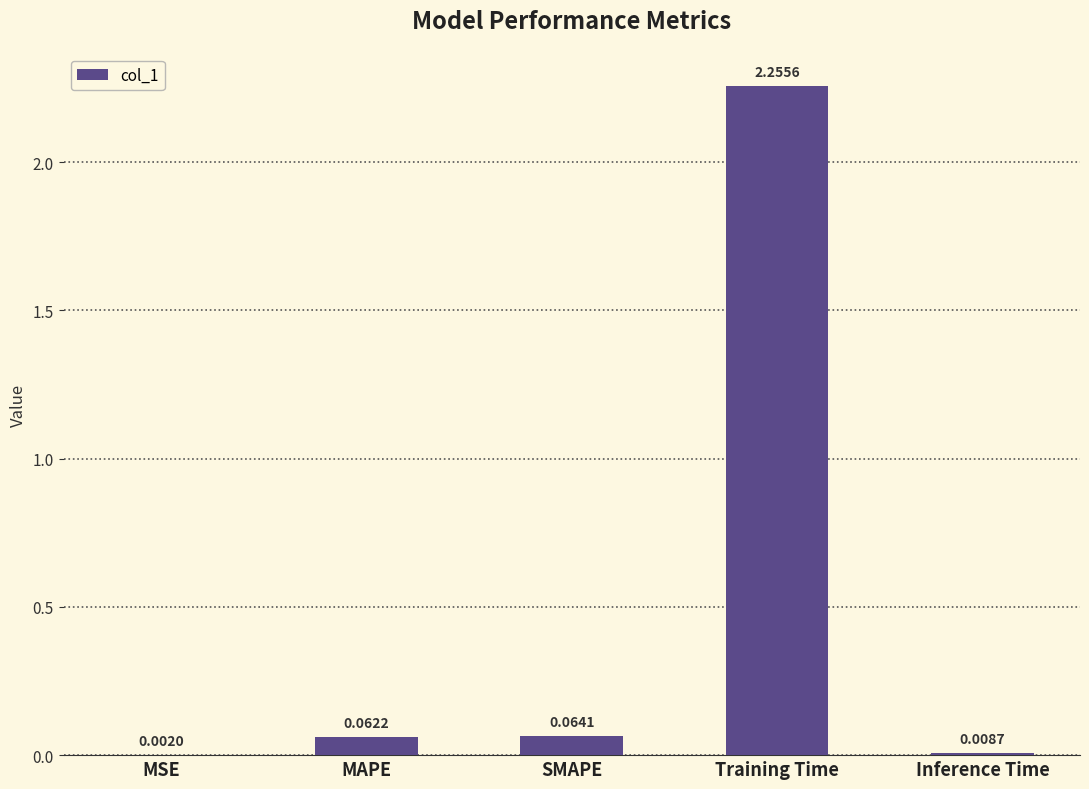

Where is the data nearest to the value 1?

SMAPE